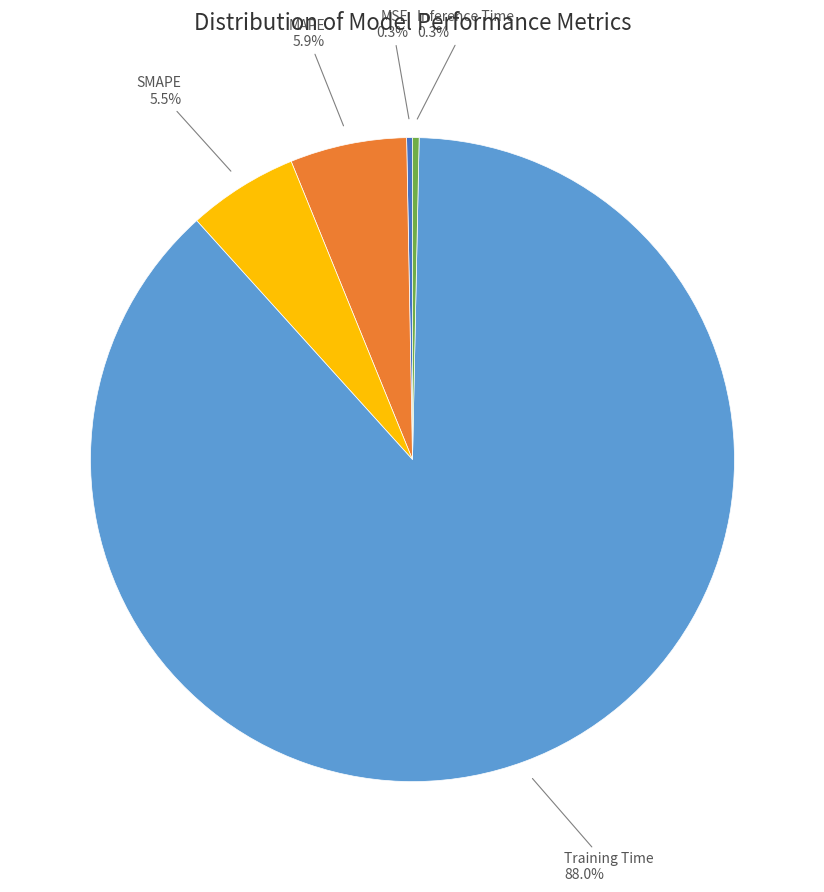

Is there any slice that represents more than half of the pie?

Yes